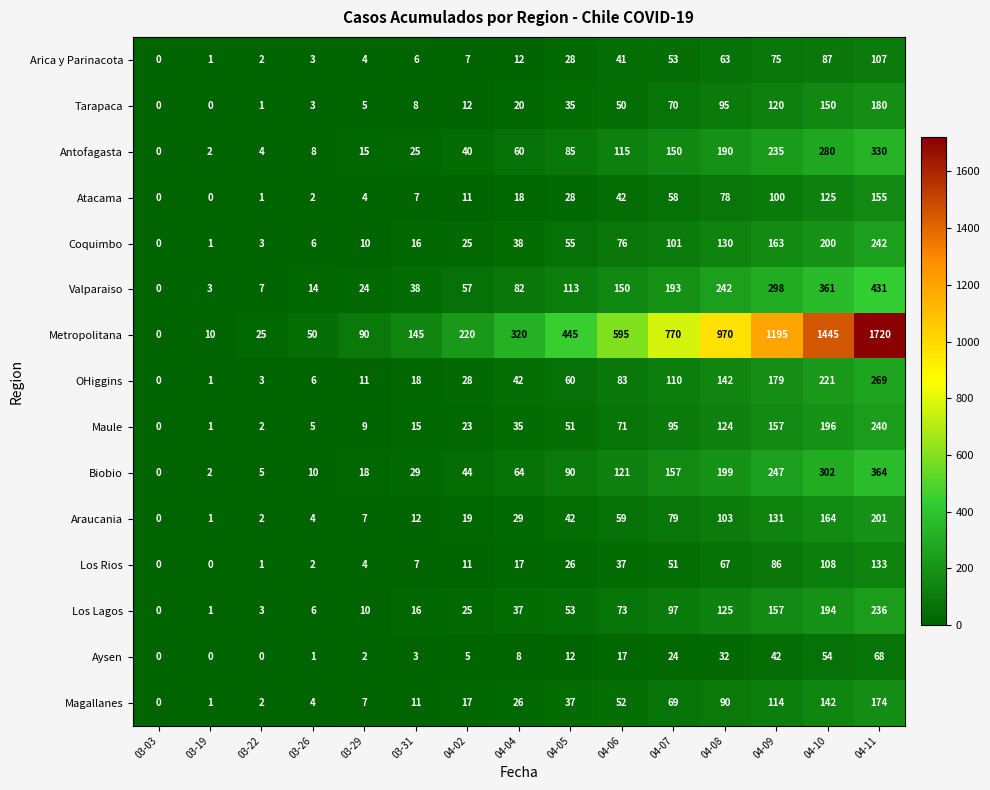

What is the sum of the Maule values at 03-29 and 03-03?

9